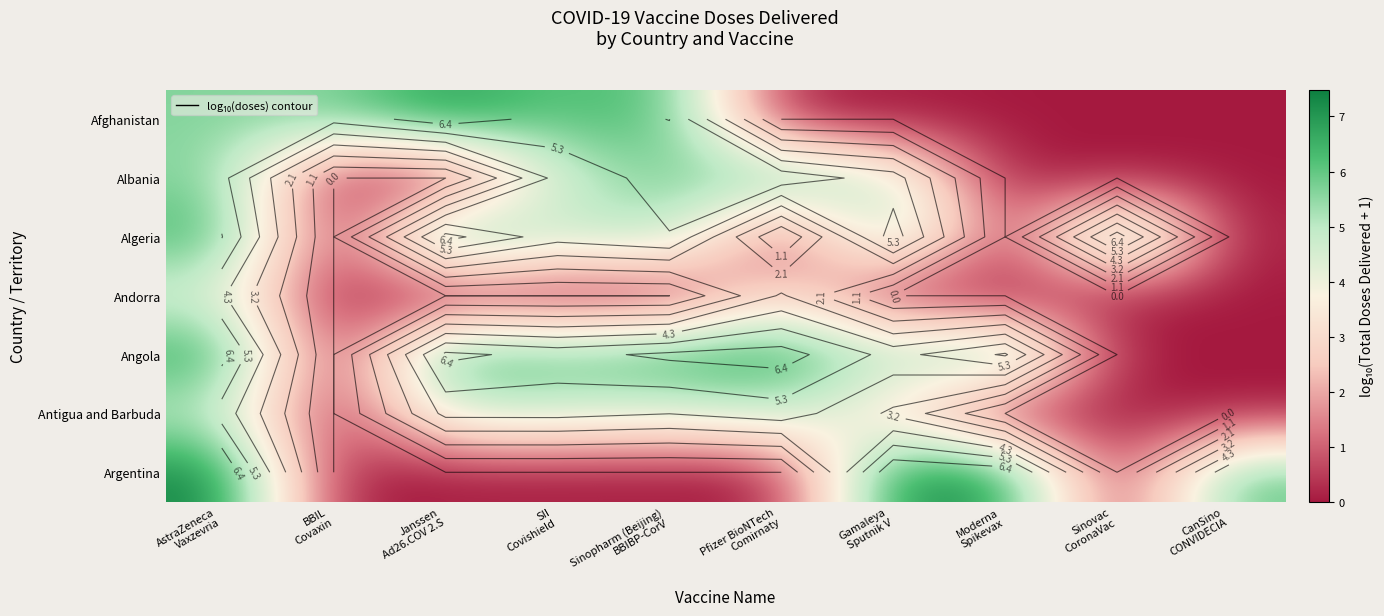

The value of Algeria at Pfizer BioNTech Comirnaty is 2.2. True or false?

False